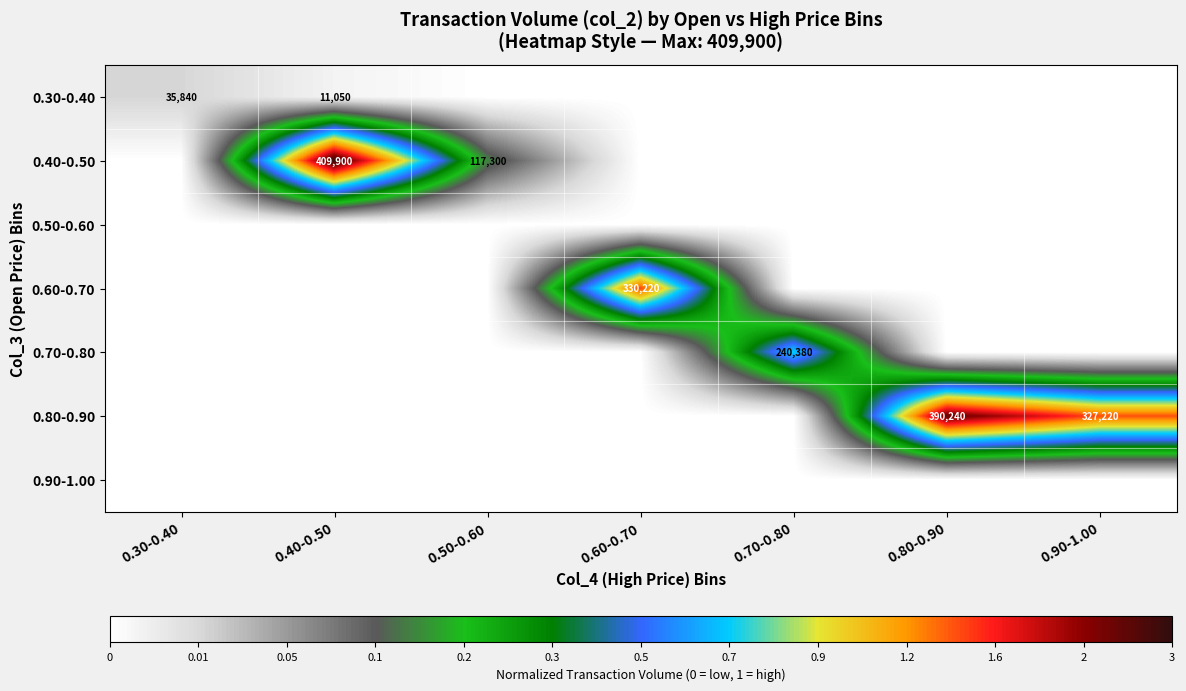

Which category has the highest value in the 0.40-0.50 series?

0.40-0.50